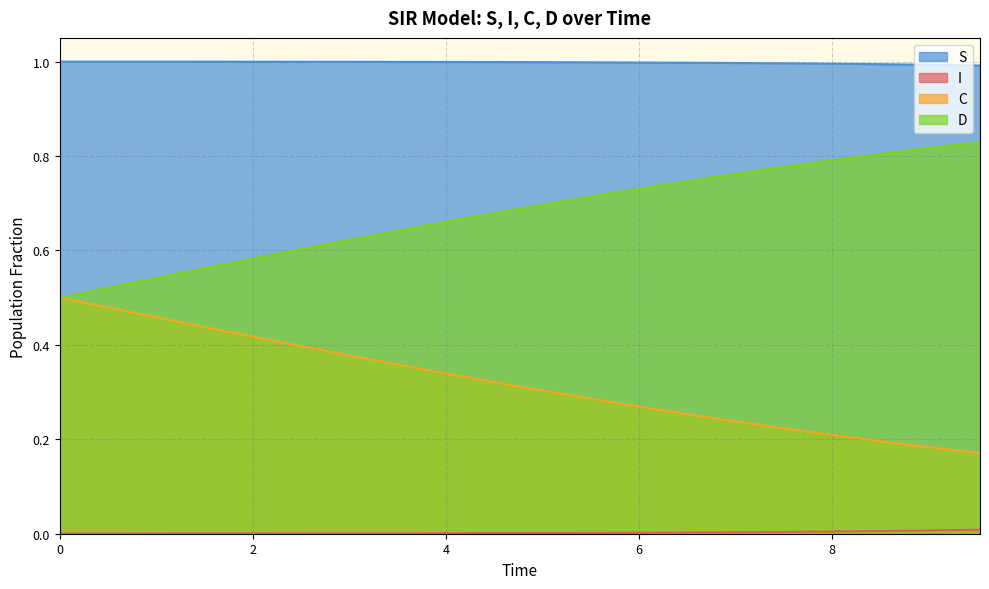

What is the difference between the maximum and minimum values in the C series?

0.3